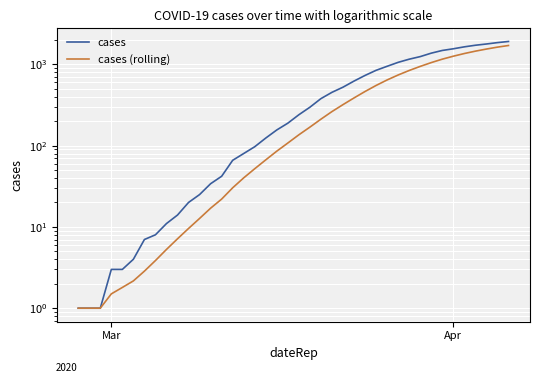

What is the difference between the maximum and second lowest values in the cases series?

1912.0